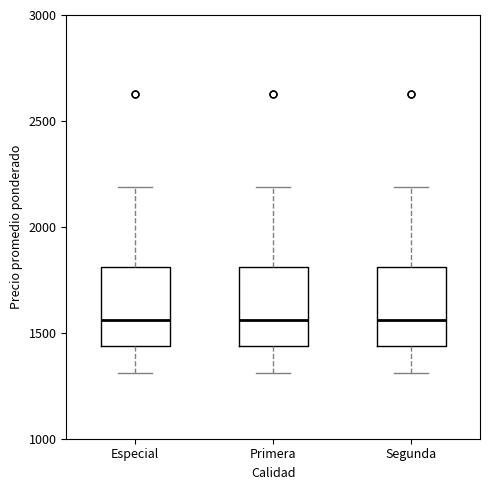

Where does the upper whisker of the box for Especial end on the y-axis? The values are not printed on the chart, so give them approximately, as read against the axis.

2200